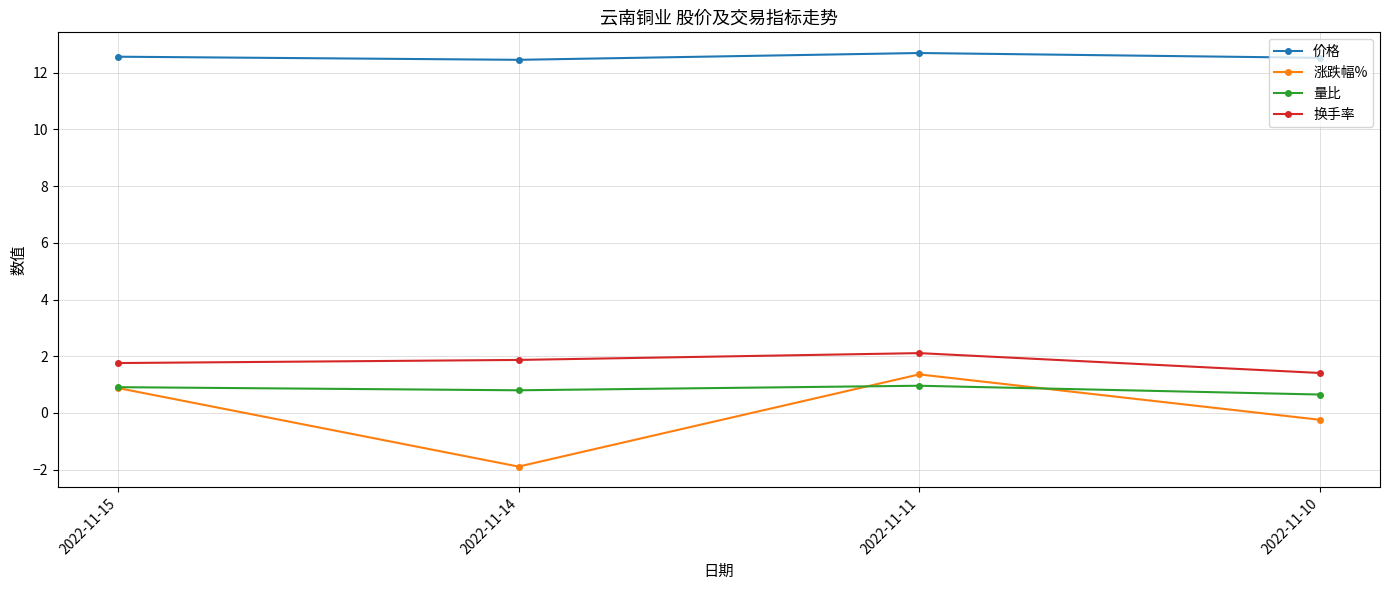

Is the value of 量比 at 2022-11-11 greater than the value of 价格 at 2022-11-11?

No